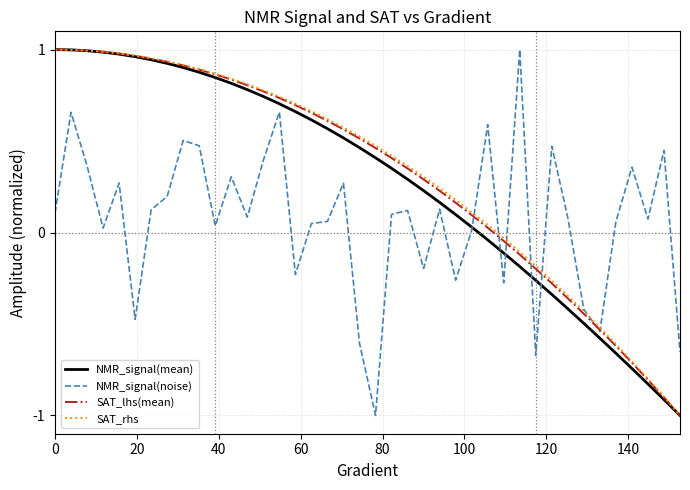

What is the minimum value shown in the chart?

-1.0